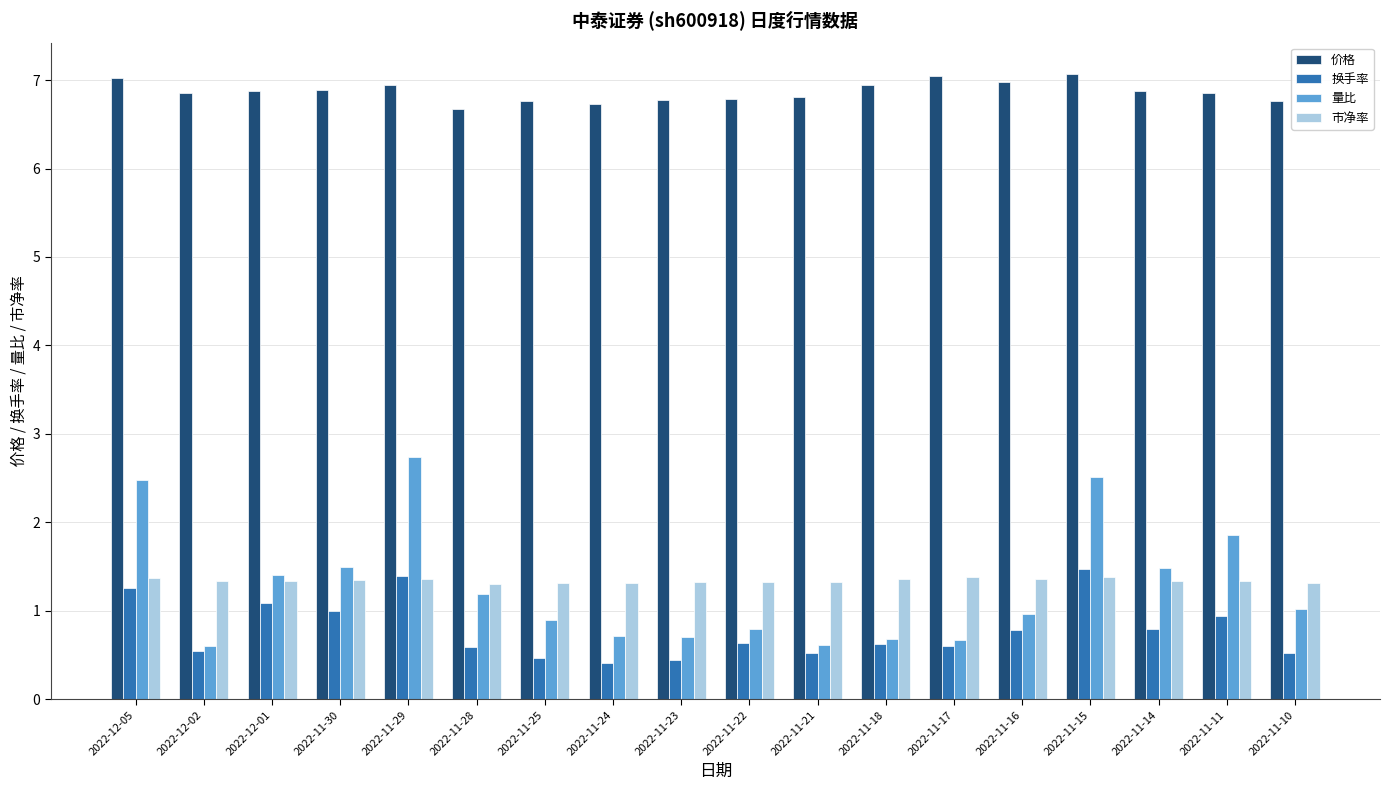

Is the value of 量比 at 2022-11-11 greater than the value of 价格 at 2022-11-25?

No